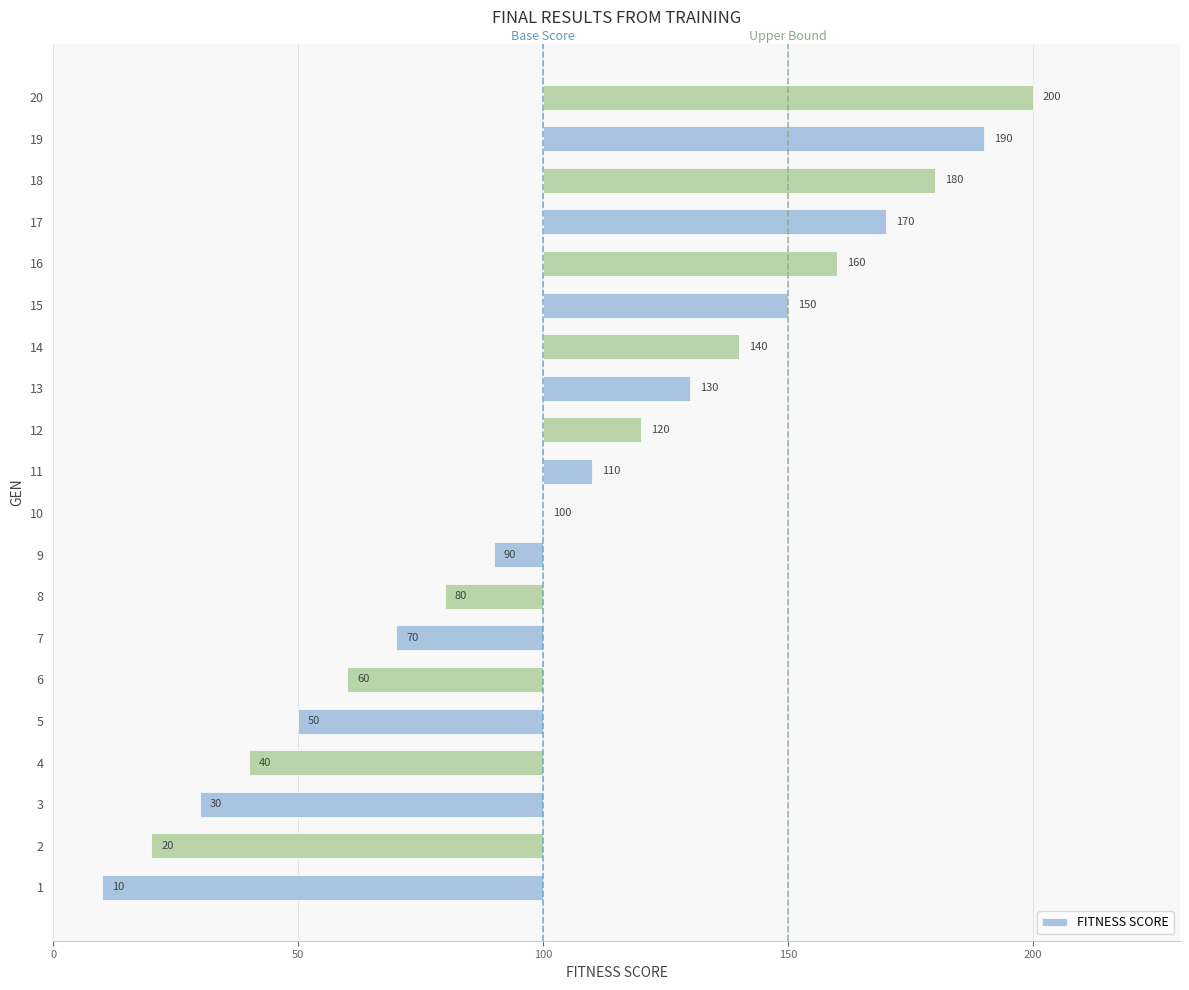

What is the difference between the second highest and minimum values?

180